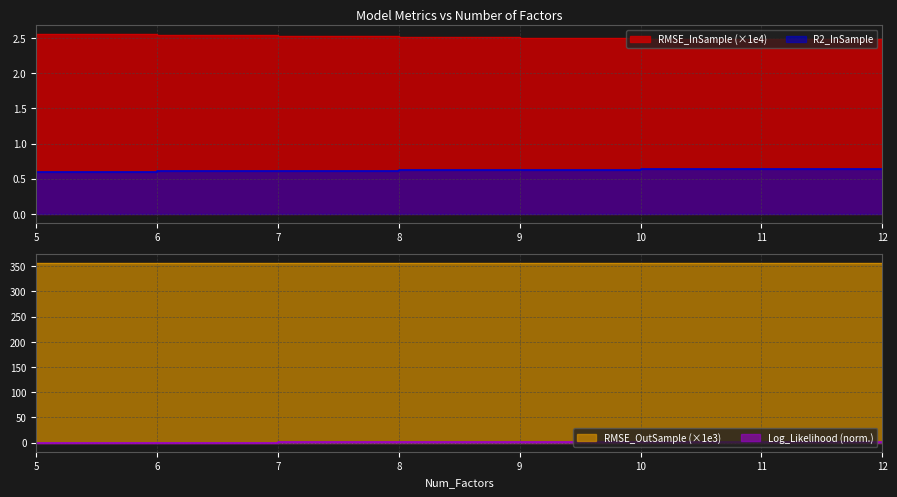

Which series changed the most between 7 and 8?

Log_Likelihood